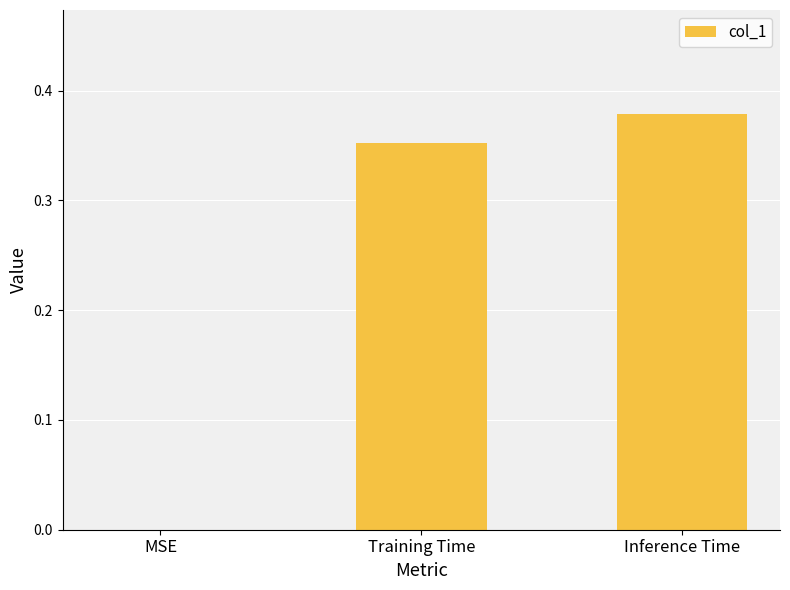

Which label corresponds to the largest value in the chart?

Inference Time